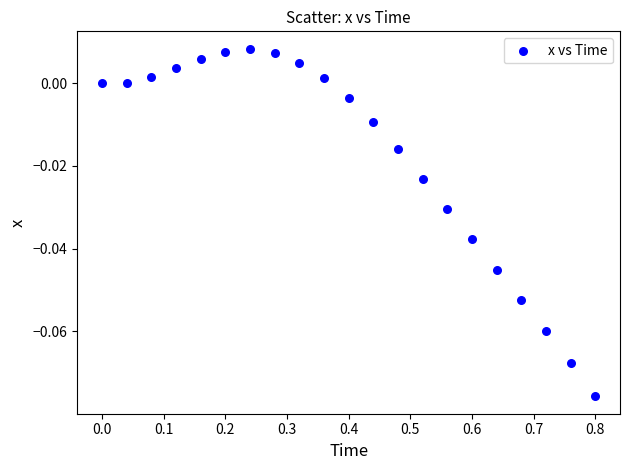

What is the range of X values (max minus min)?

0.8